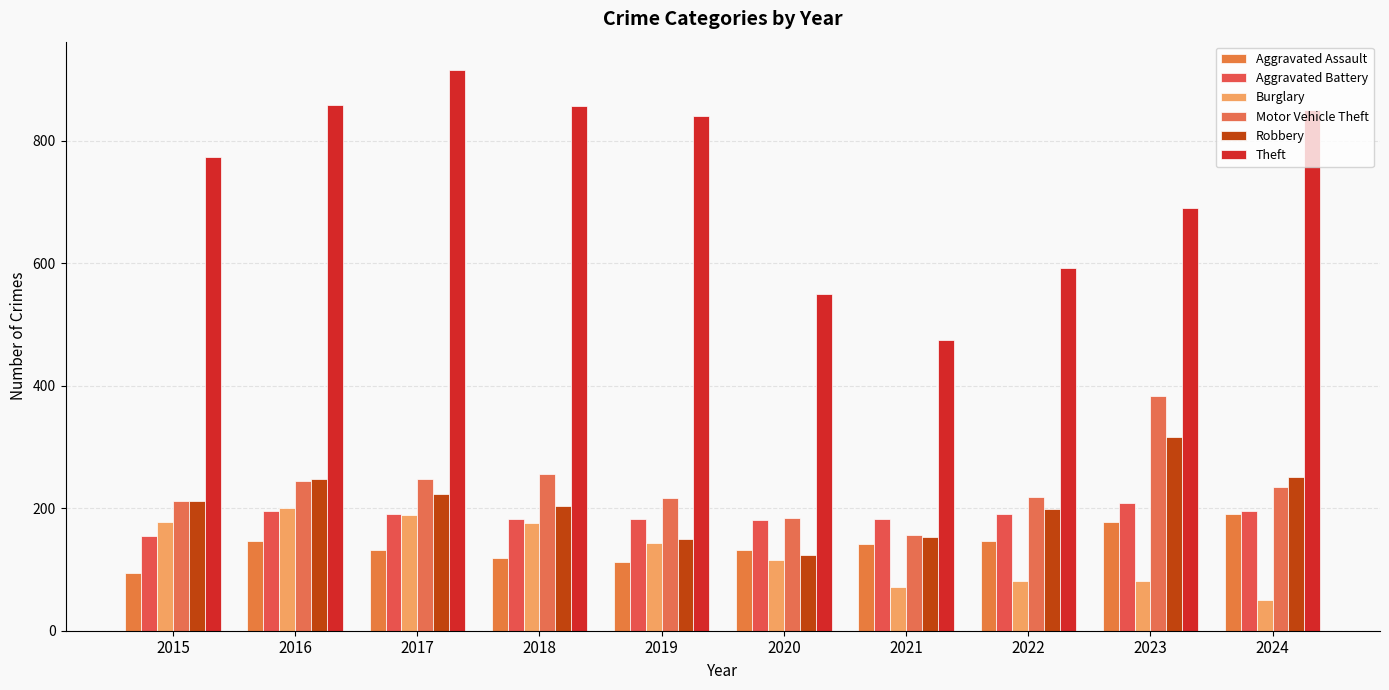

Does the chart contain any negative values?

No